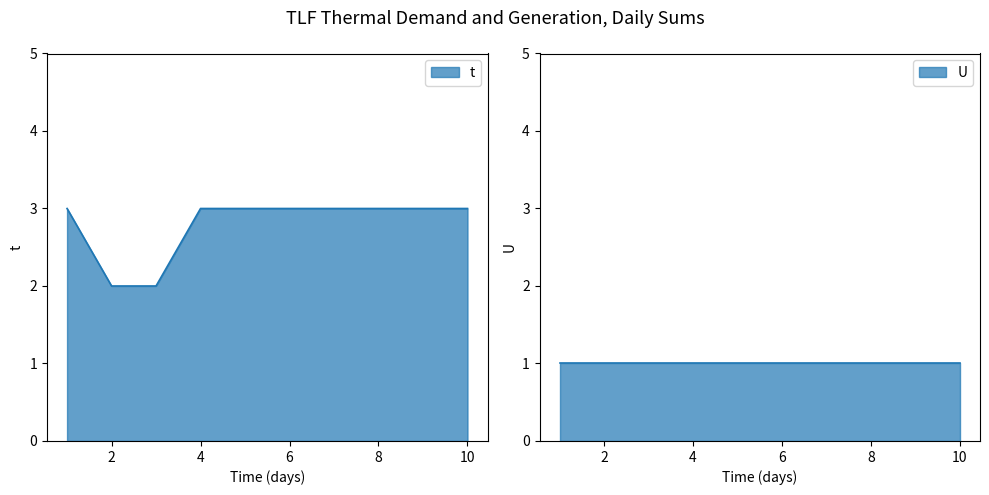

Read the value at 1.

3